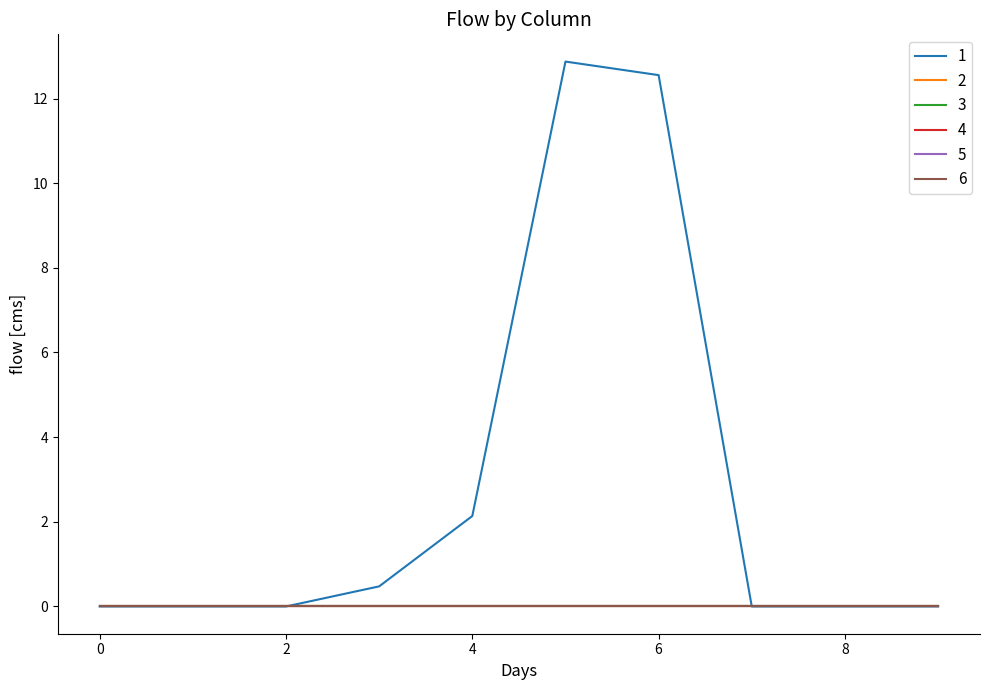

At which category is the sum across all series the highest?

5